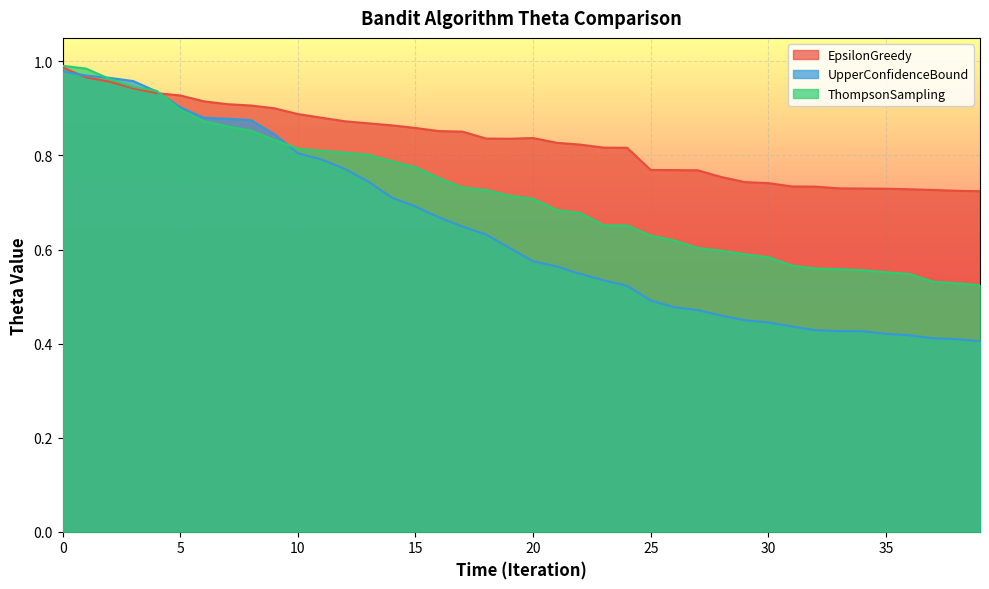

List the series in order of their overall mean, lowest first.

UpperConfidenceBound, ThompsonSampling, EpsilonGreedy